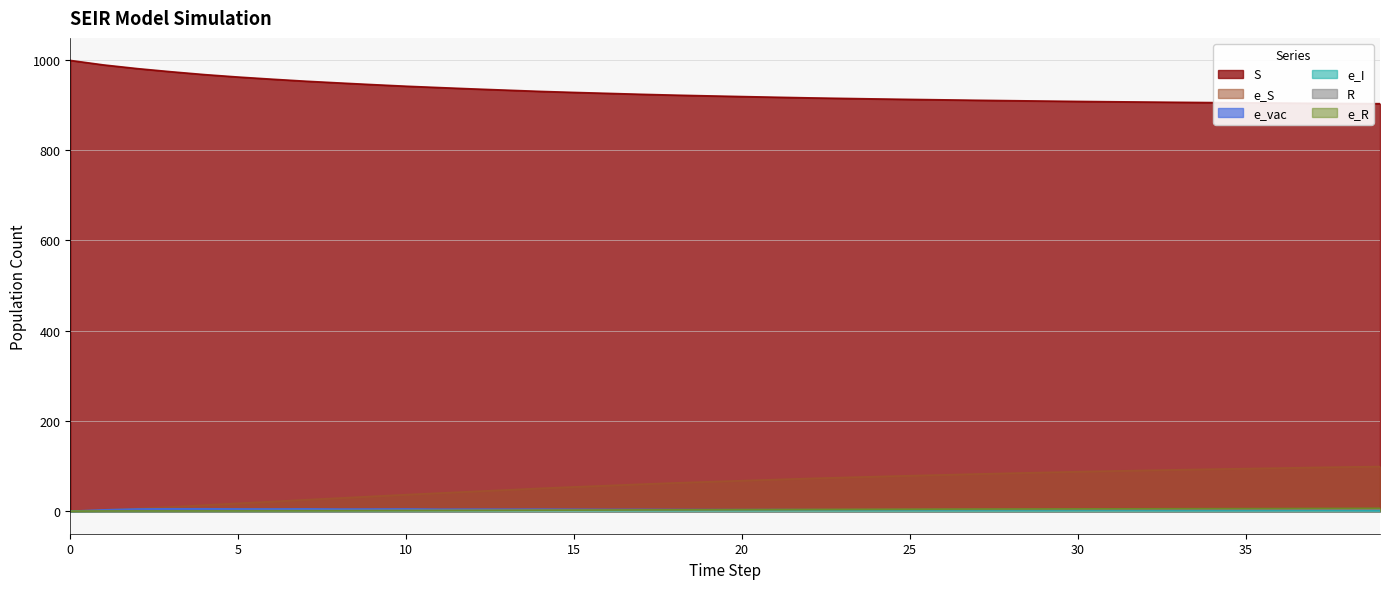

What is the difference between the e_vac values at 36 and 33?

0.2